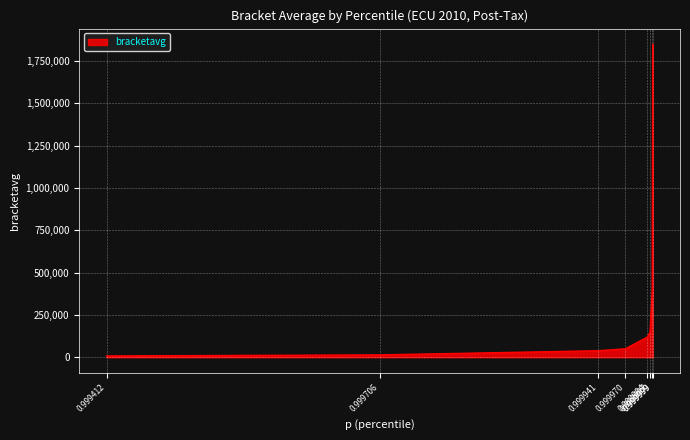

Reading left to right, transcribe all the data shown in this chart.

7514.8	13747.4	38292.8	49642.1	118746.7	148805.5	398747.0	1848757.1